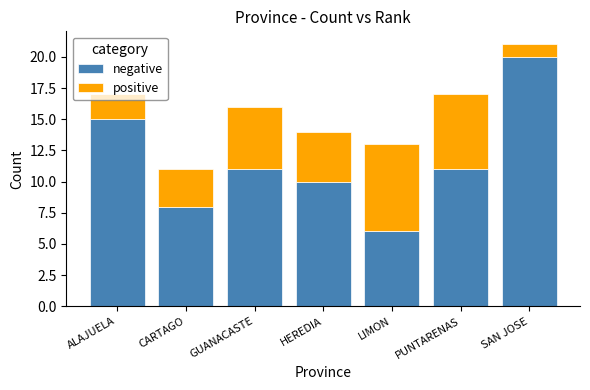

What is the minimum value for negative?

6